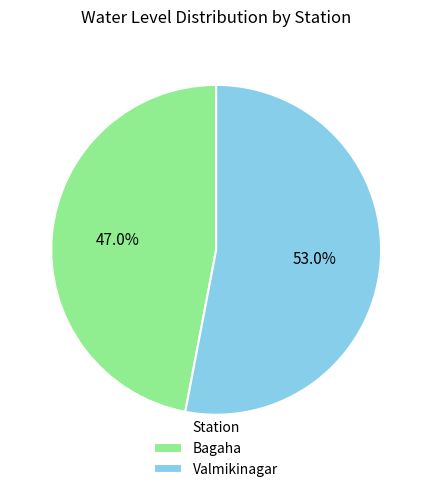

The Valmikinagar slice represents 53% of the pie. True or false?

True